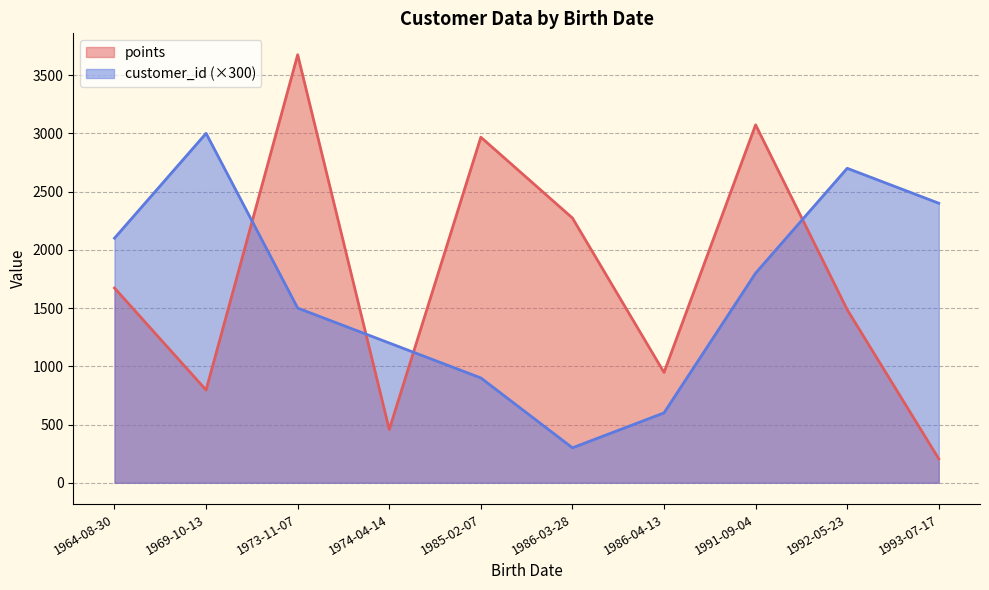

What is the average value of the customer_id series?

6